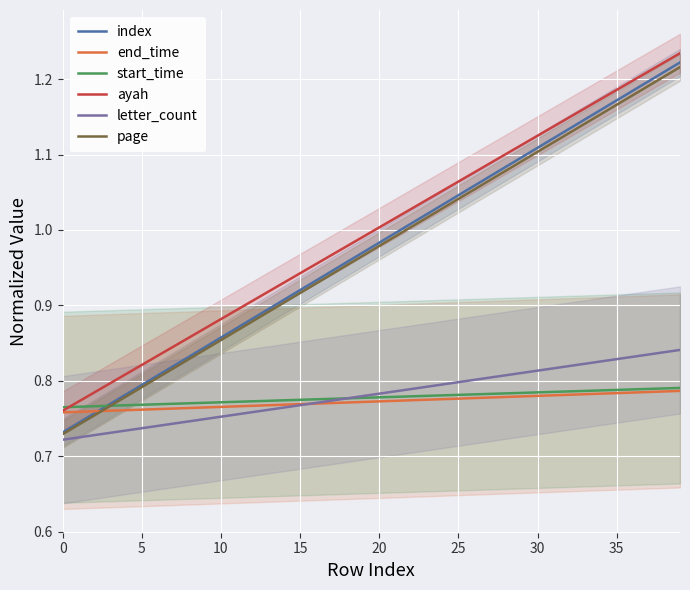

Between 23 and 36, which is larger?

36